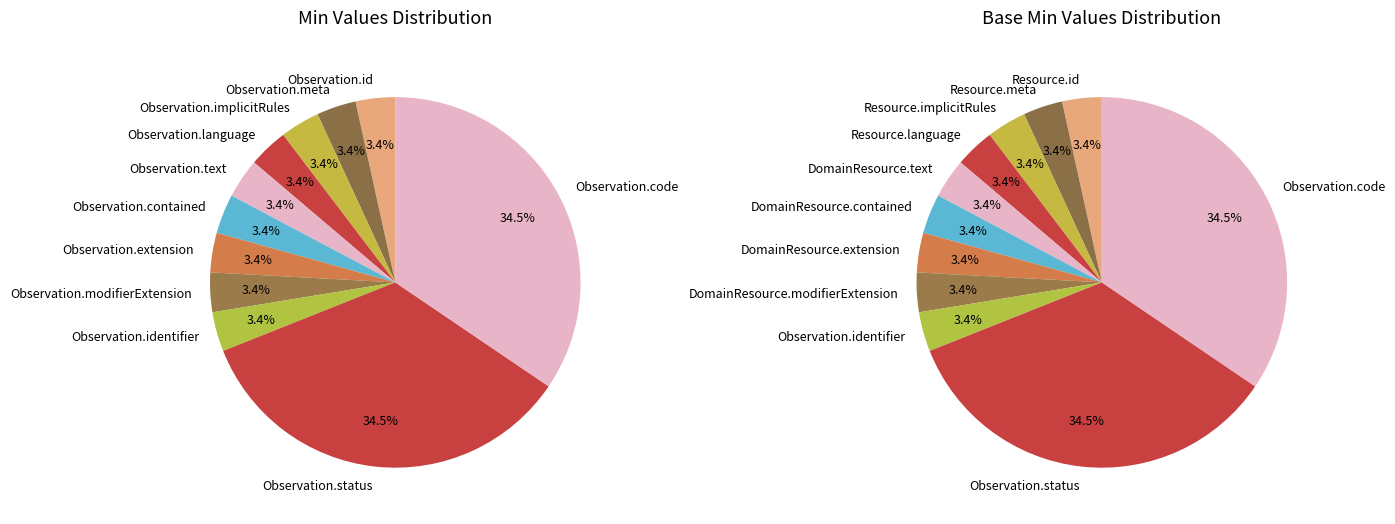

Does any single category account for the majority?

No